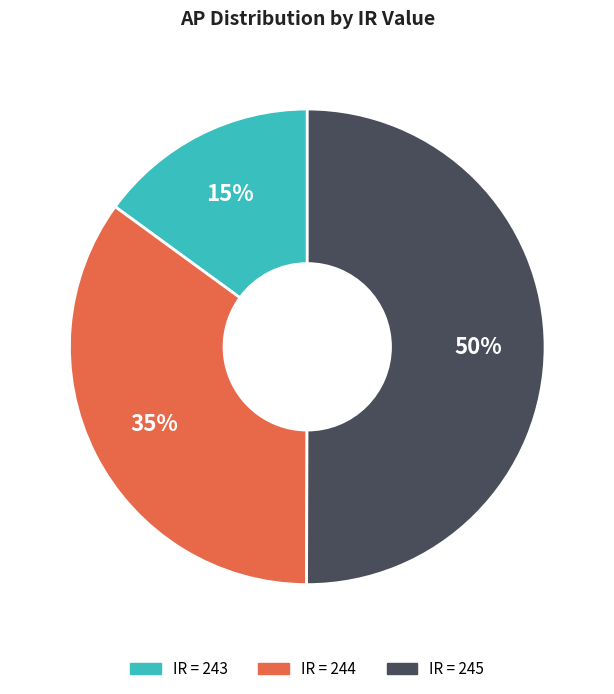

To the nearest percent, what is the average slice percentage?

33%